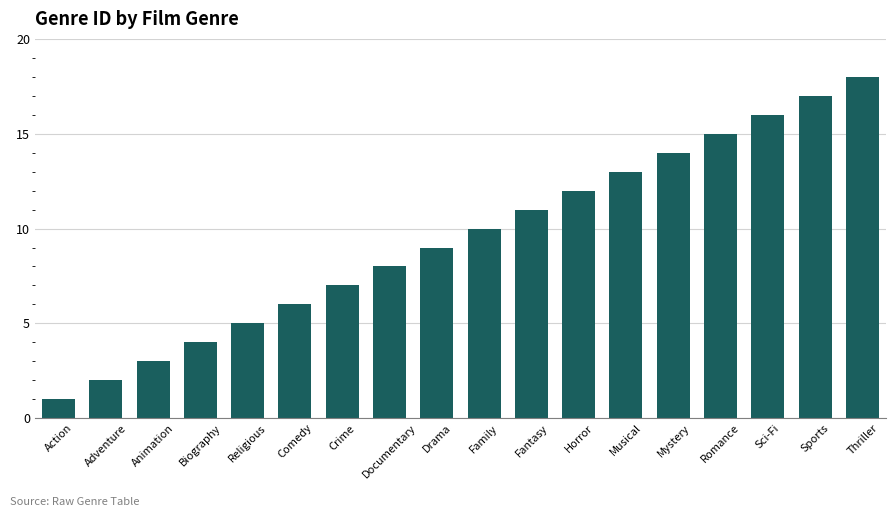

What is the average value?

10